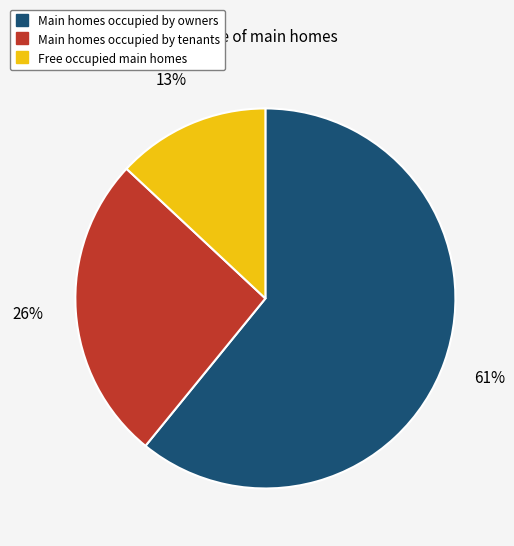

To the nearest percent, what is the average slice percentage?

33%